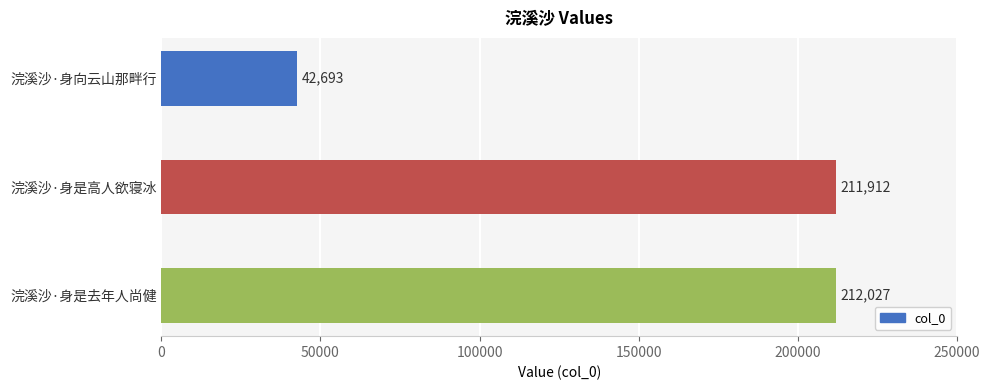

Reading top to bottom, list all the values displayed in this chart.

42693	211912	212027